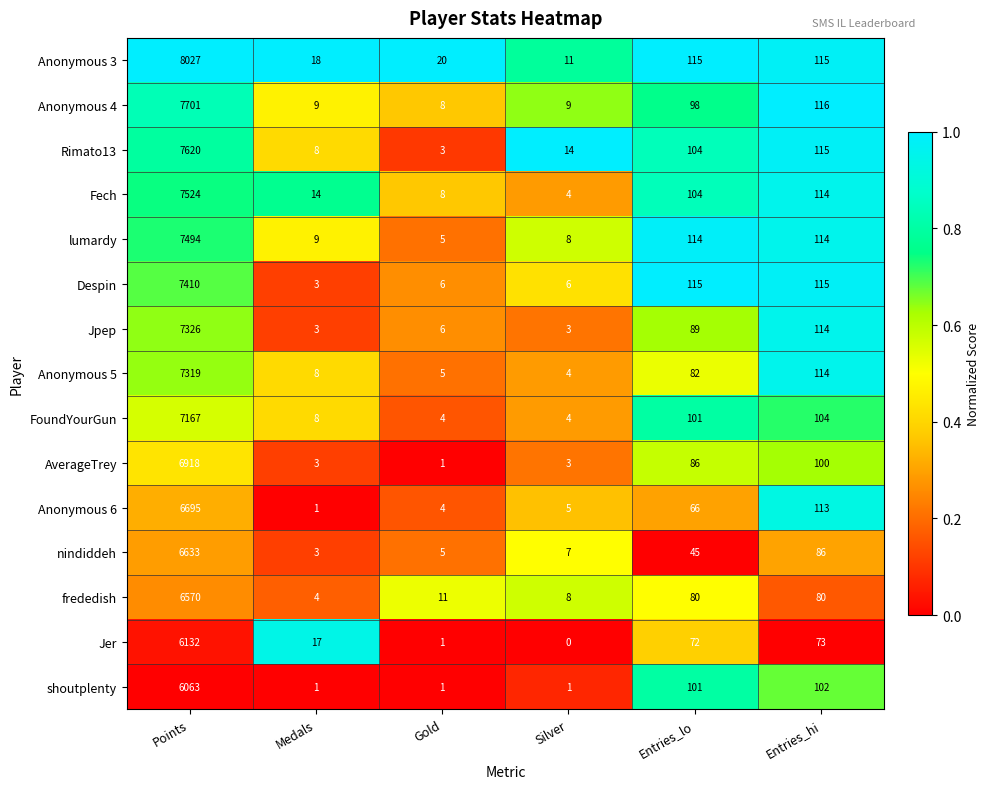

What is the sum of the shoutplenty values at Gold and Entries_hi?

103